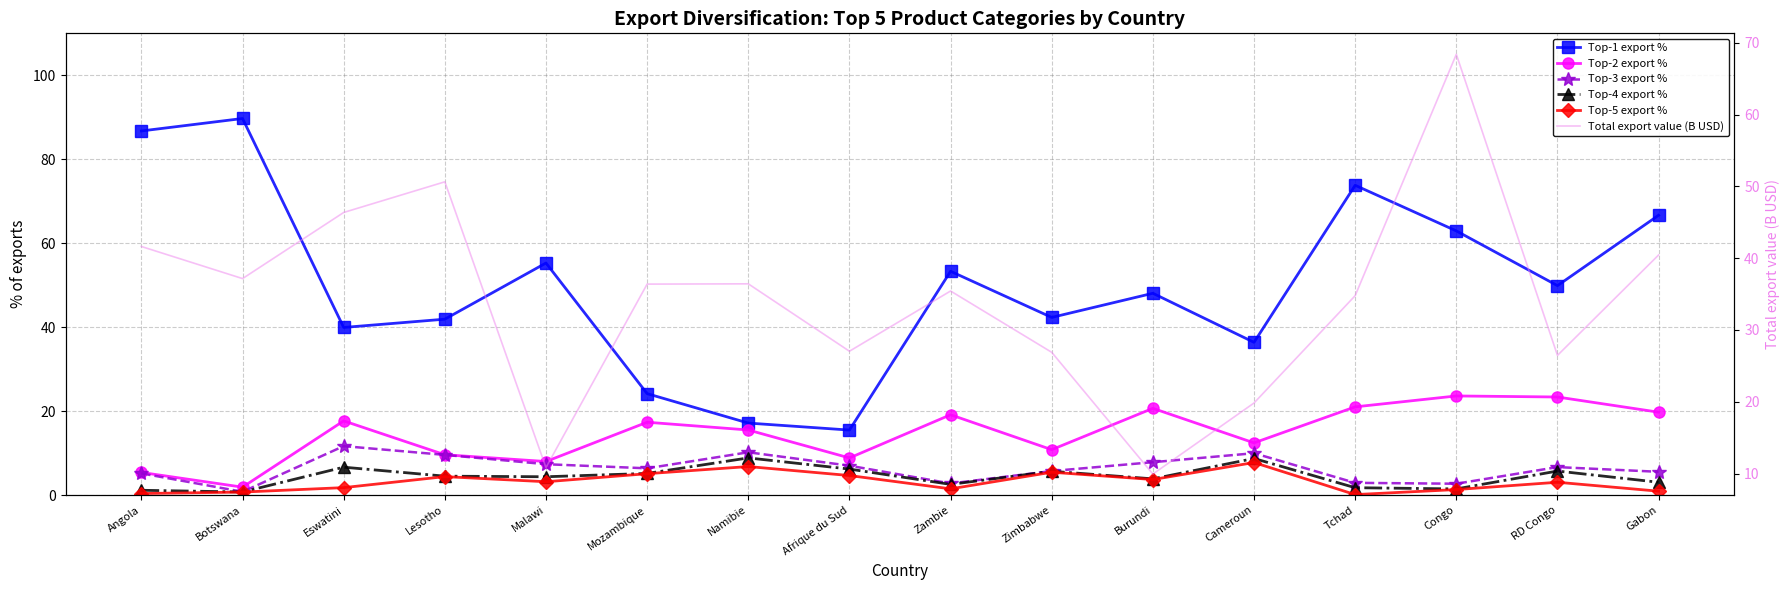

Is this an area chart (filled region under the line)?

No